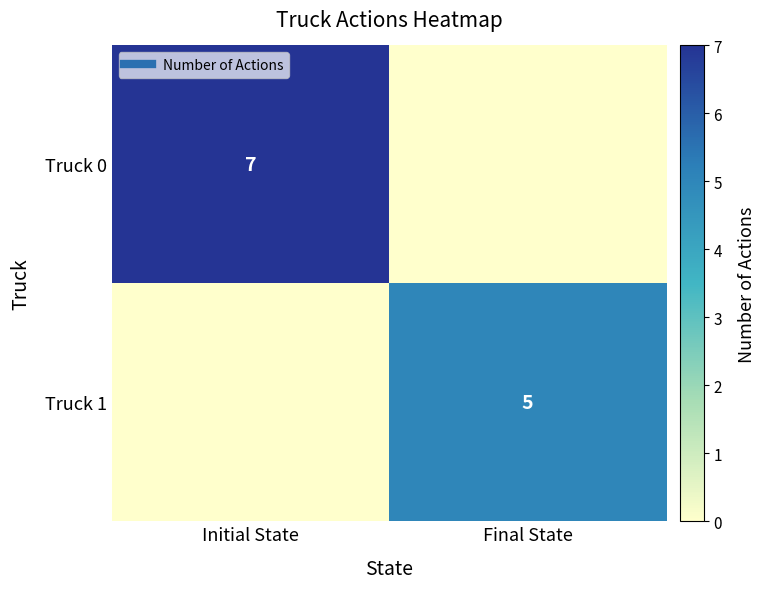

Is the value of Truck 1 at Final State greater than the value of Truck 0 at Initial State?

No